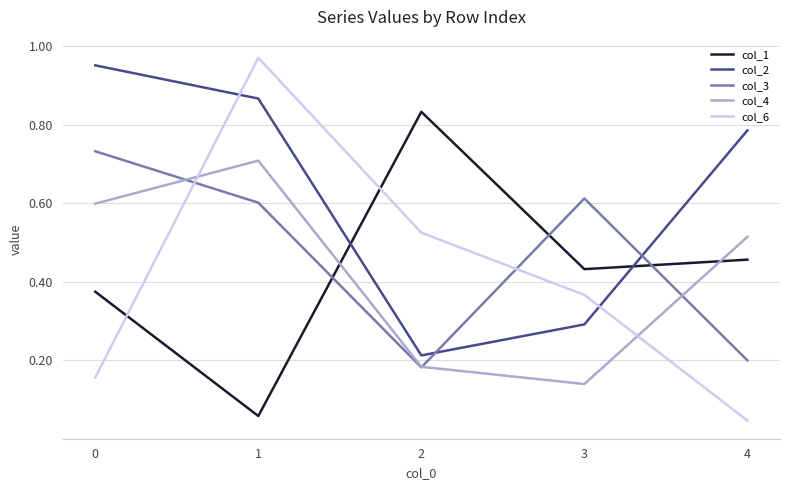

Which series has the widest spread of values?

col_6